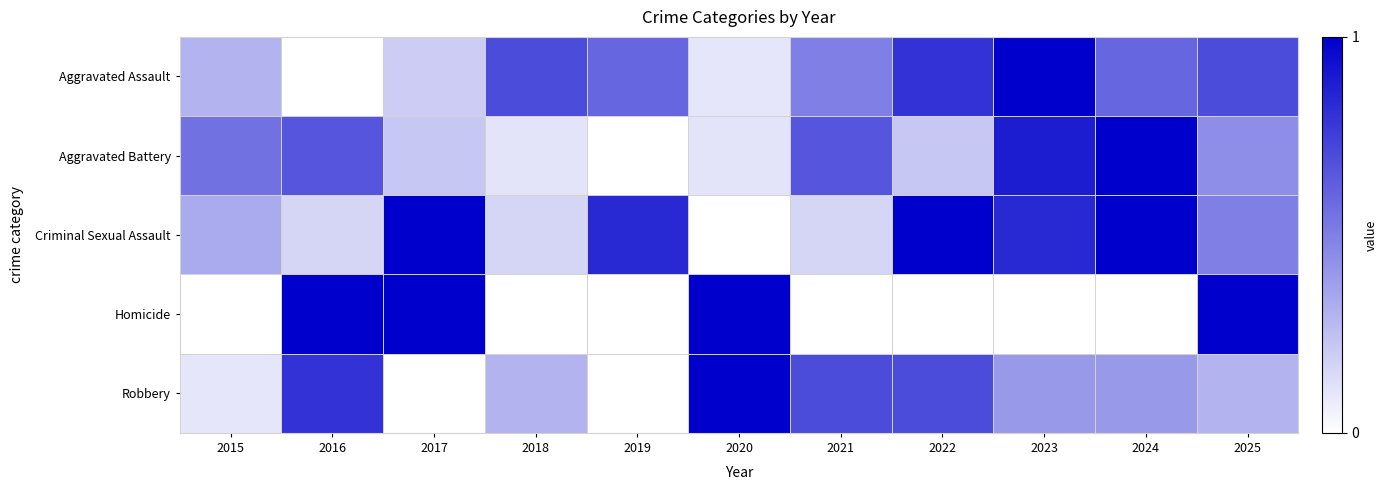

Reading left to right, list all the values displayed in this chart.

Aggravated Assault: 2015=0.3	2016=0.0	2017=0.2	2018=0.7	2019=0.6	2020=0.1	2021=0.5	2022=0.8	2023=1.0	2024=0.6	2025=0.7
Aggravated Battery: 2015=0.6	2016=0.7	2017=0.2	2018=0.1	2019=0.0	2020=0.1	2021=0.7	2022=0.2	2023=0.9	2024=1.0	2025=0.4
Criminal Sexual Assault: 2015=0.3	2016=0.2	2017=1.0	2018=0.2	2019=0.8	2020=0.0	2021=0.2	2022=1.0	2023=0.8	2024=1.0	2025=0.5
Homicide: 2015=0.0	2016=1.0	2017=1.0	2018=0.0	2019=0.0	2020=1.0	2021=0.0	2022=0.0	2023=0.0	2024=0.0	2025=1.0
Robbery: 2015=0.1	2016=0.8	2017=0.0	2018=0.3	2019=0.0	2020=1.0	2021=0.7	2022=0.7	2023=0.4	2024=0.4	2025=0.3